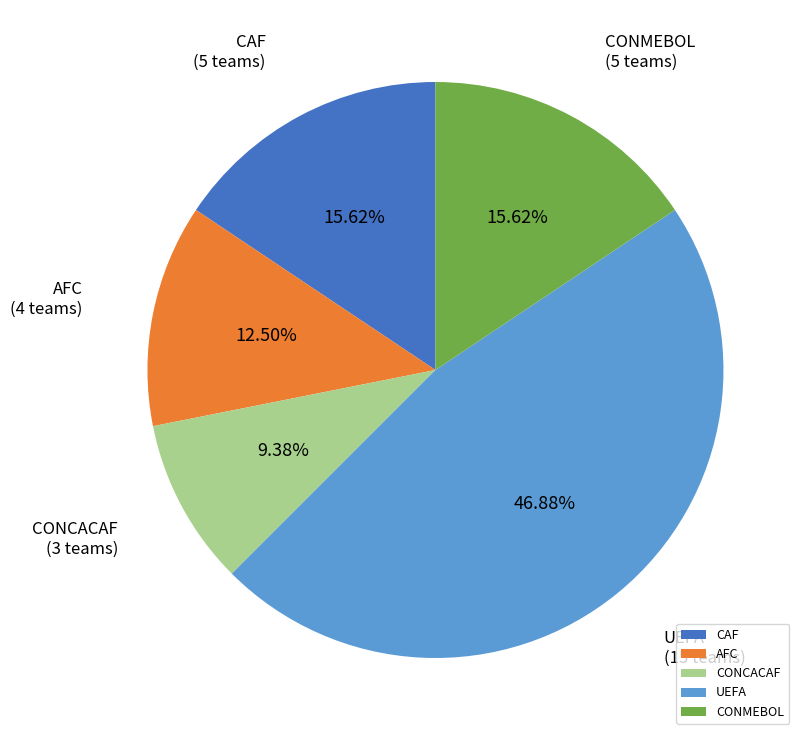

How many slices are in this pie chart?

5